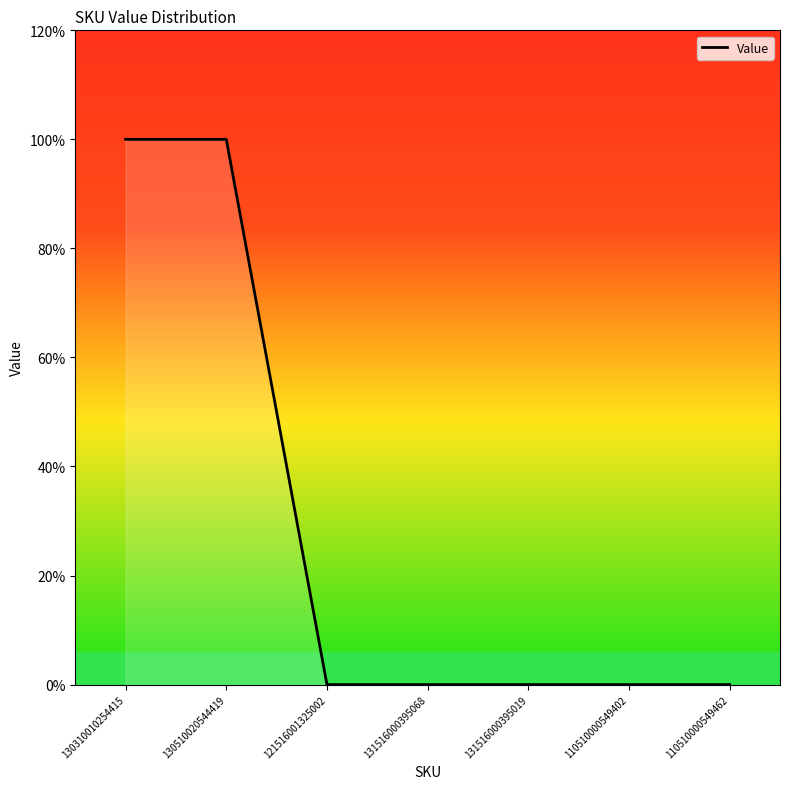

Is this an area chart (filled region under the line)?

Yes